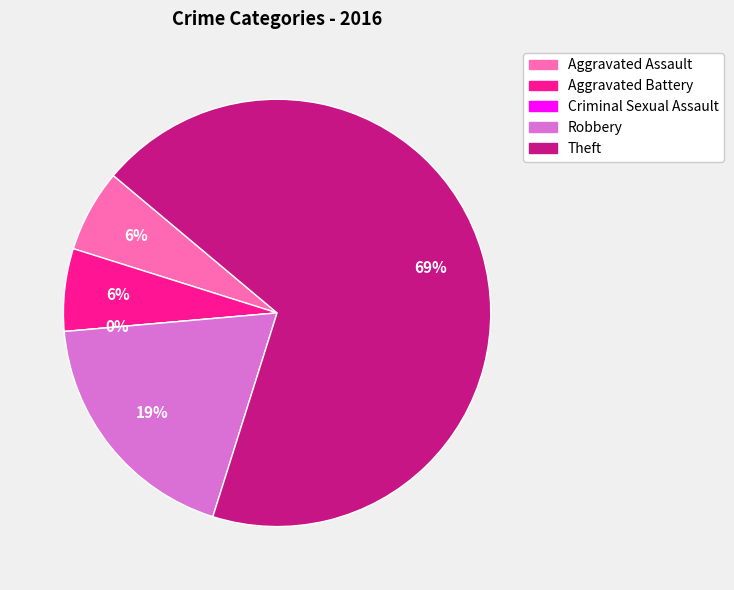

To the nearest percent, what is the average slice percentage?

20%